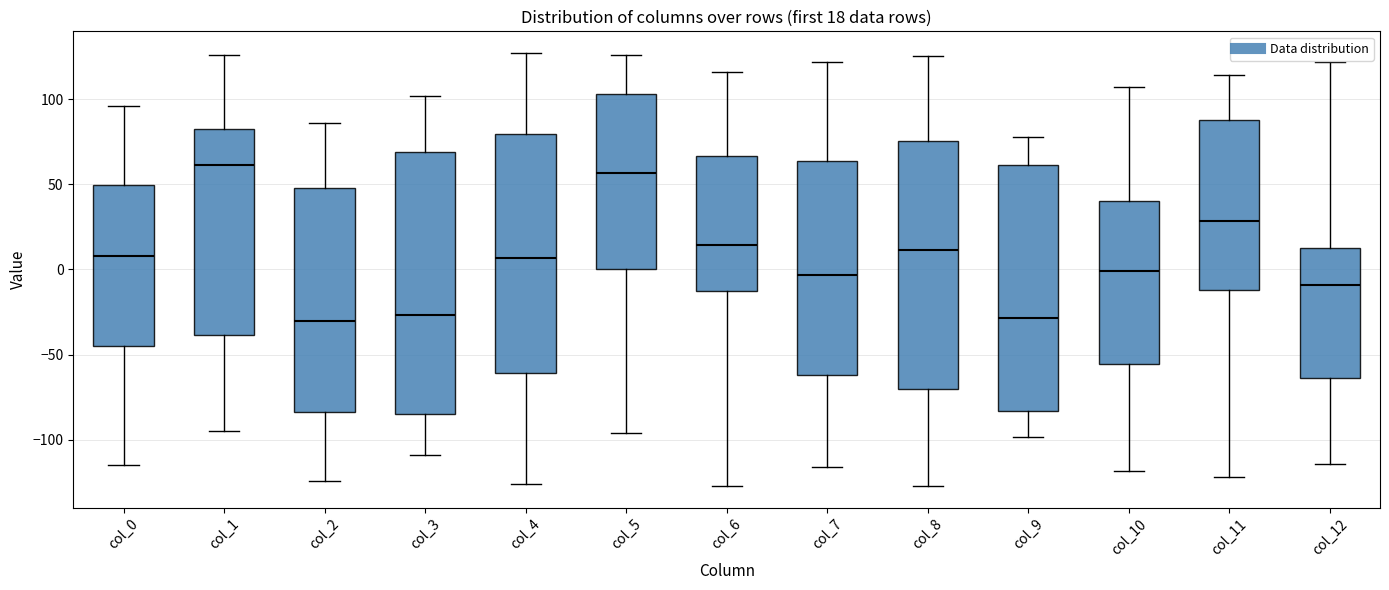

Which box's median line is the highest?

col_1